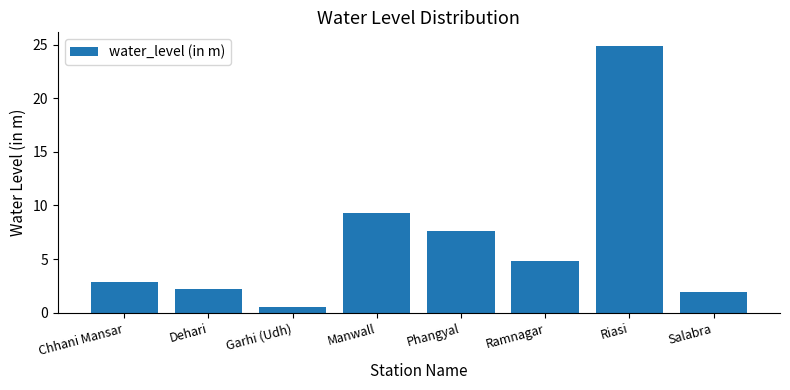

What is the difference between the second highest and second lowest values?

7.3